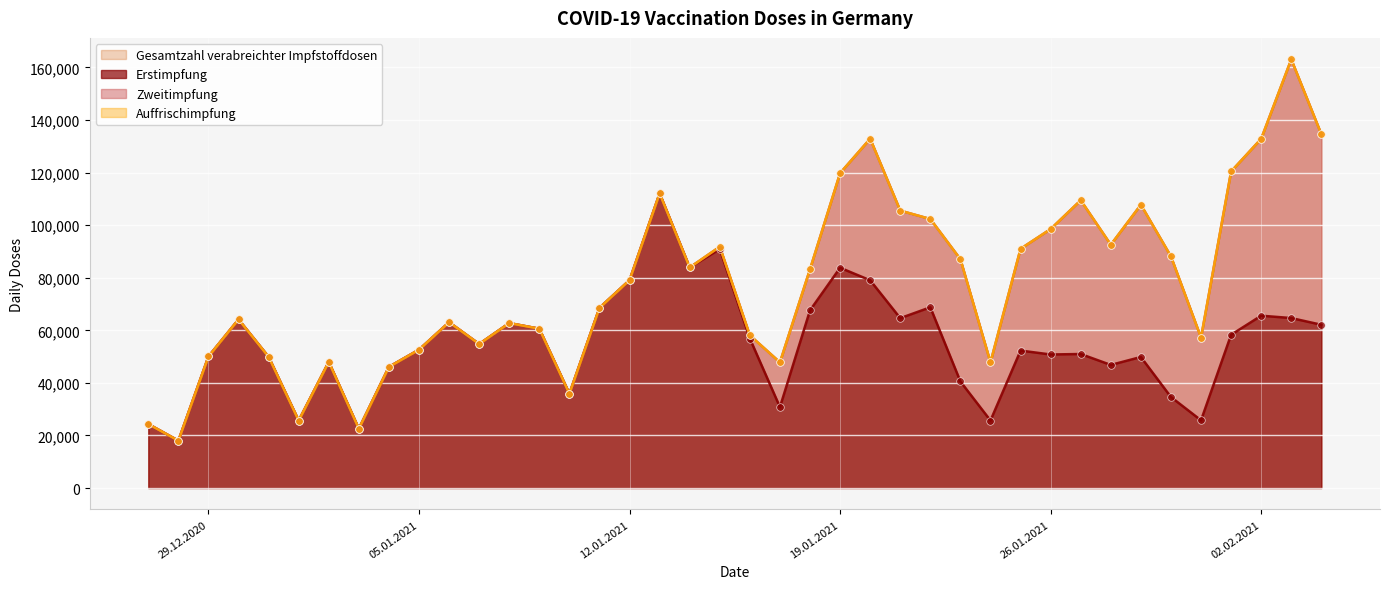

At which category is the sum across all series the highest?

03.02.2021